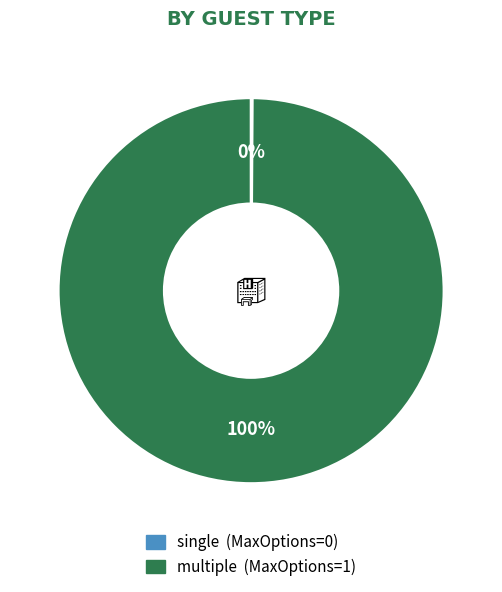

True or false: multiple accounts for 100% of the total.

True